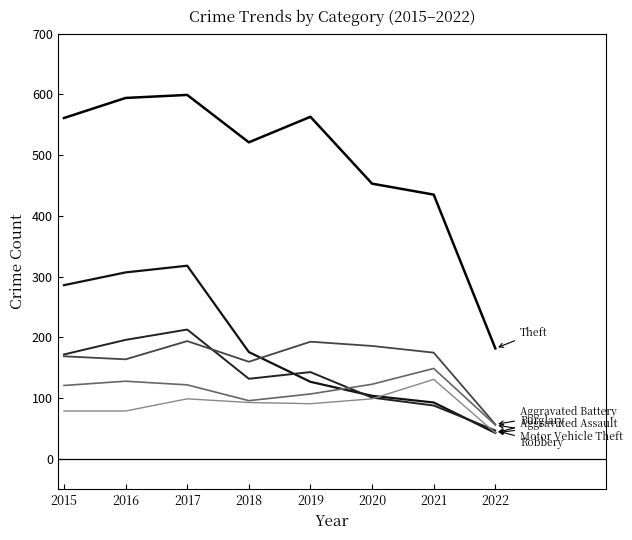

How many distinct data groups are displayed?

6